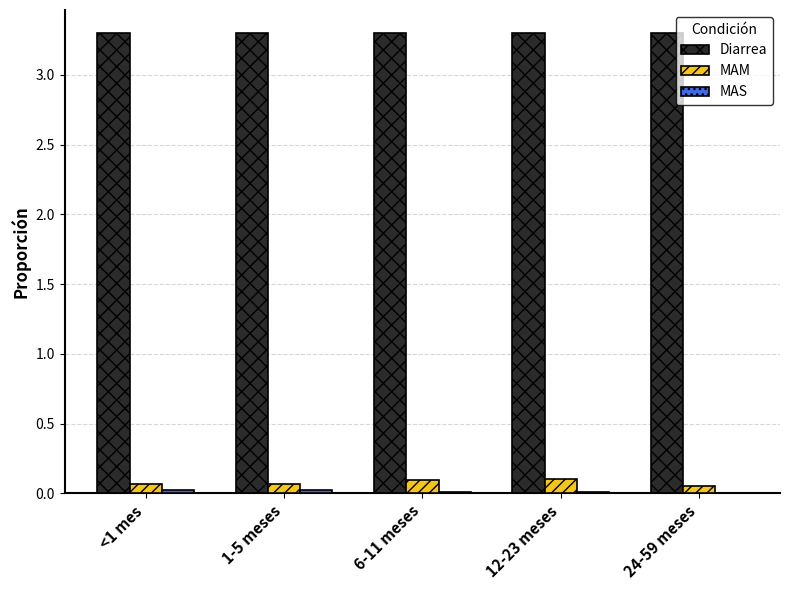

What is the greatest value displayed?

3.3